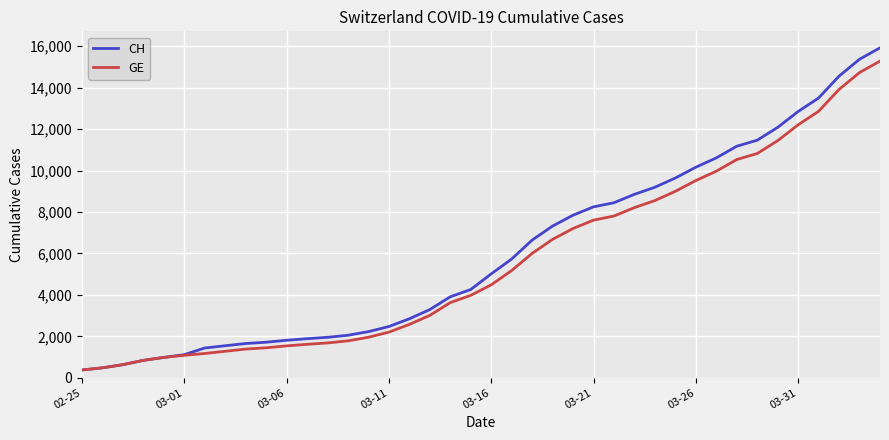

What is the lowest value of the CH series?

375